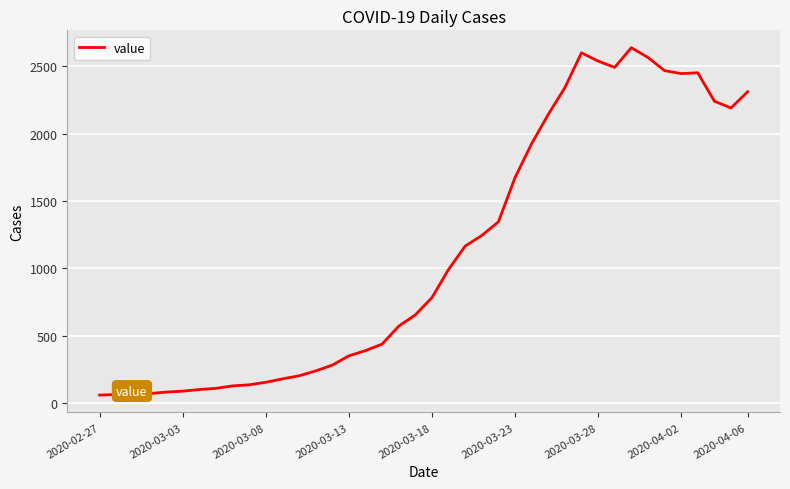

What is the sum of all values?

44951